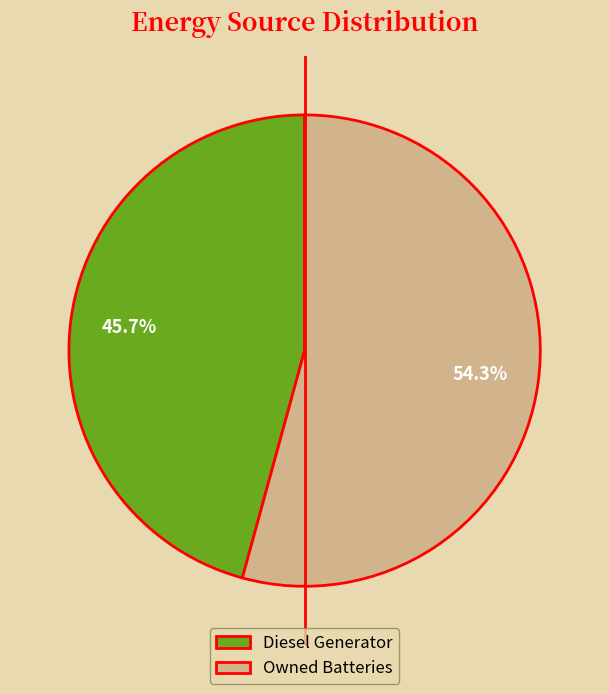

Is there any slice that represents more than half of the pie?

Yes